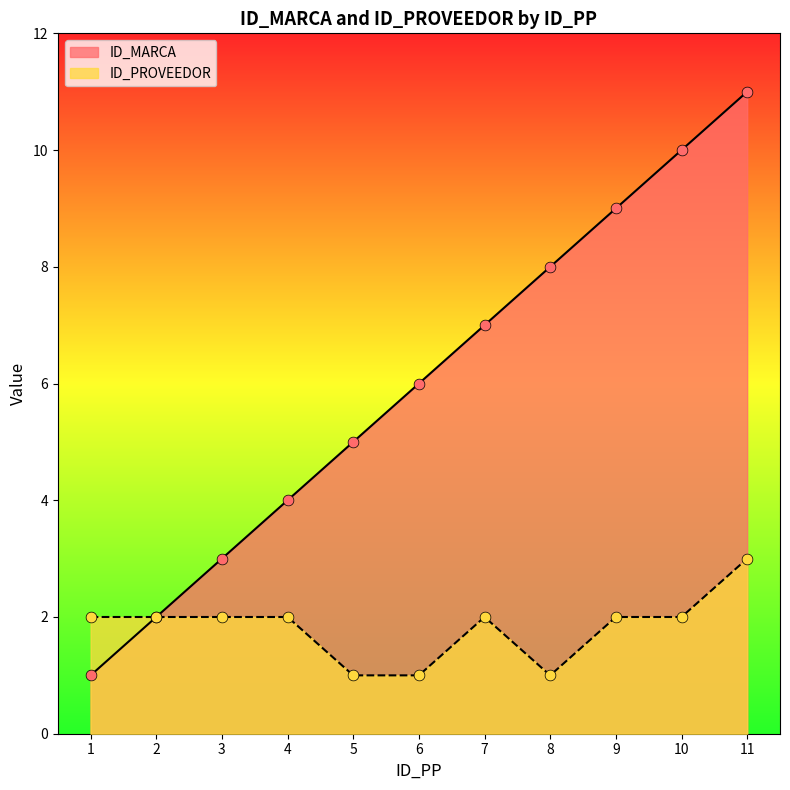

Which series reaches the minimum Y coordinate?

ID_MARCA